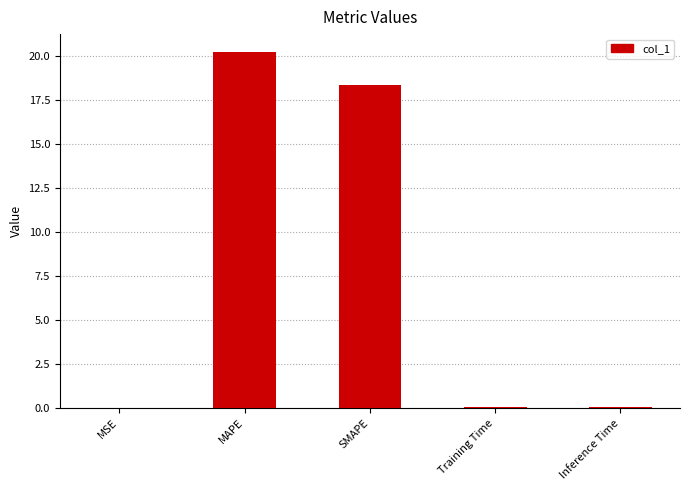

Which label corresponds to the largest value in the chart?

MAPE